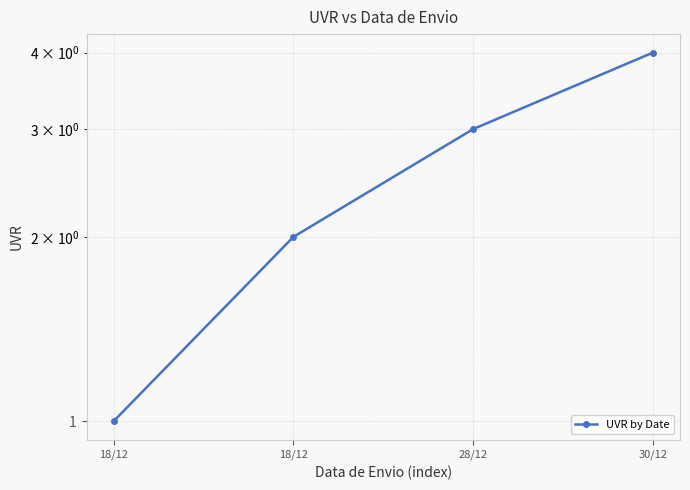

Where is the data nearest to the value 2?

18/12